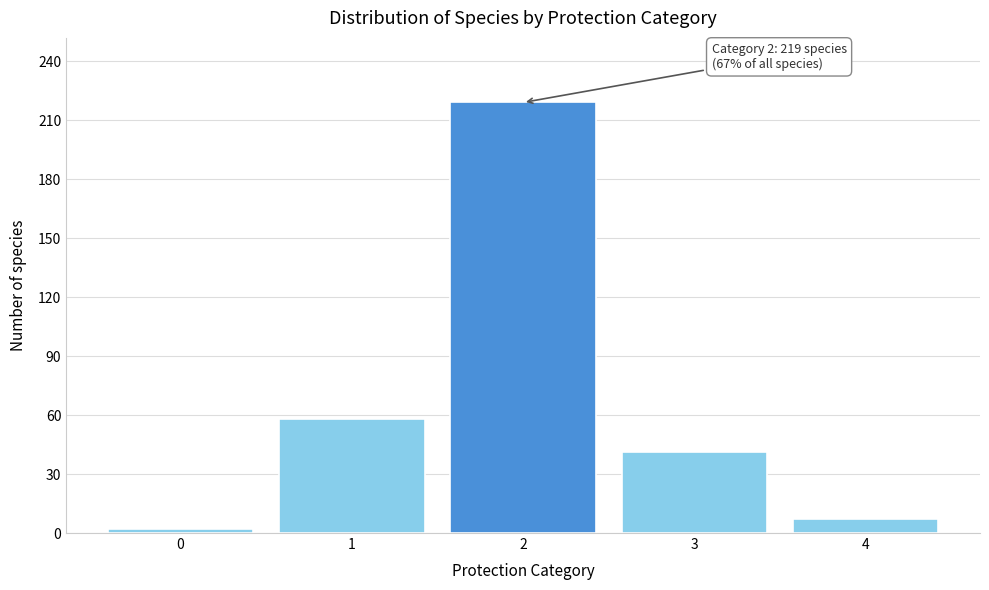

Reading left to right, transcribe all the data shown in this chart.

0=2	1=58	2=219	3=41	4=7